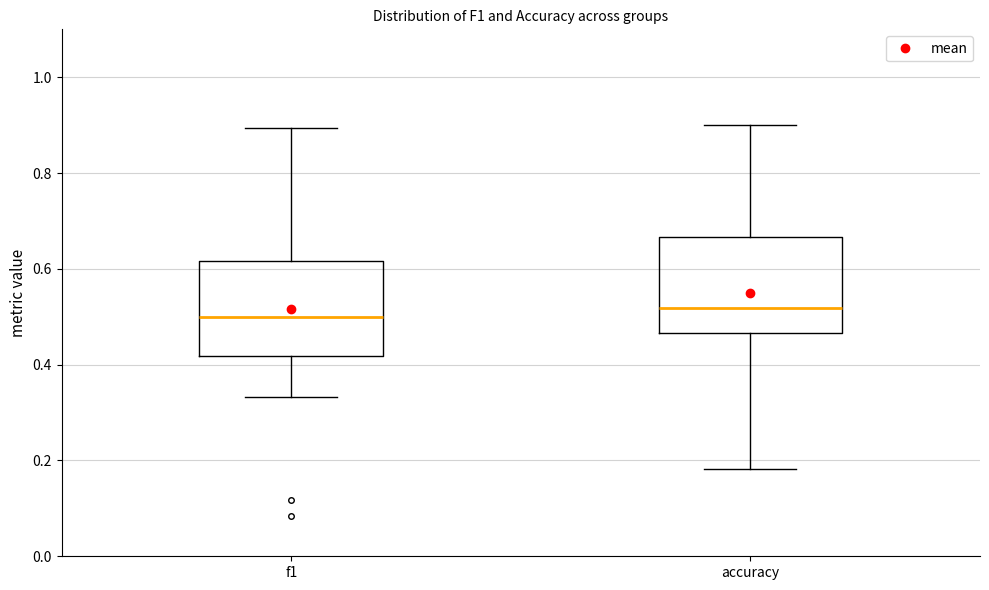

Where is the lower edge of the box for accuracy on the y-axis? The values are not printed on the chart, so give them approximately, as read against the axis.

0.46